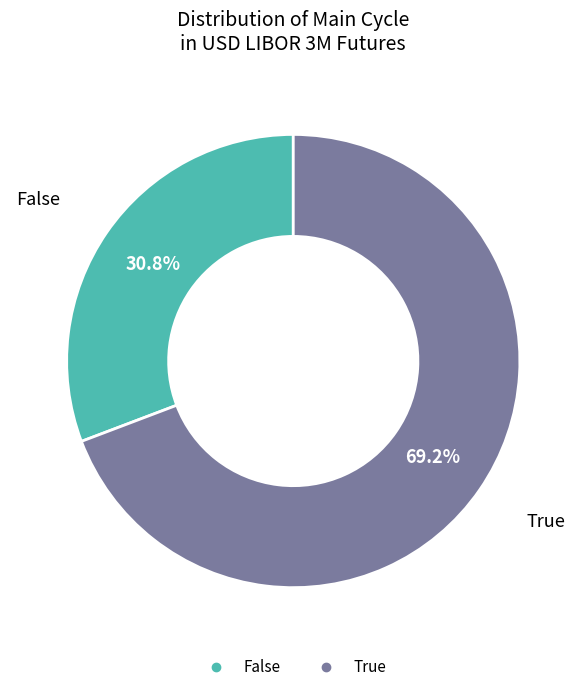

Is it true that False is 39% of the pie?

False